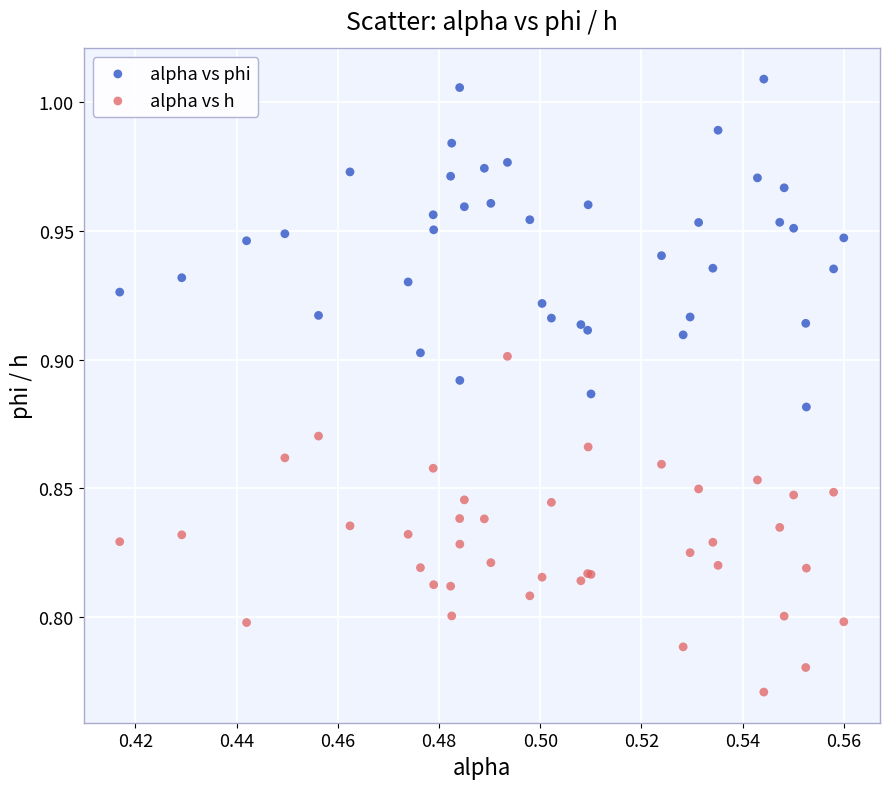

Which series contains the highest Y value?

alpha vs phi